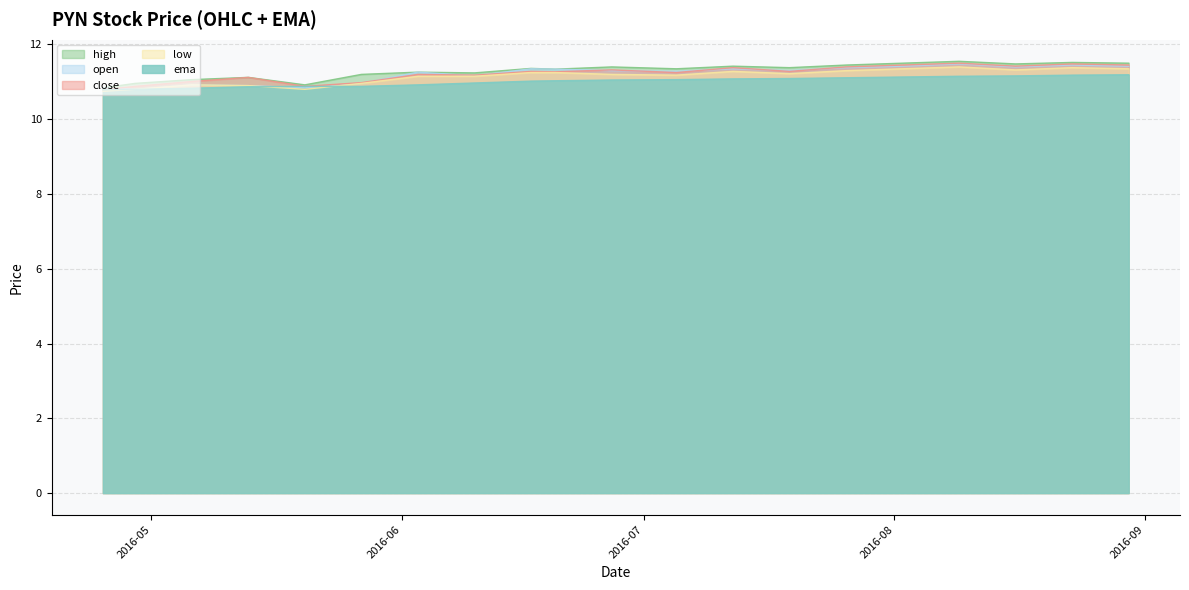

Which has a higher value, 2016-08-23 or 2016-05-06?

2016-08-23